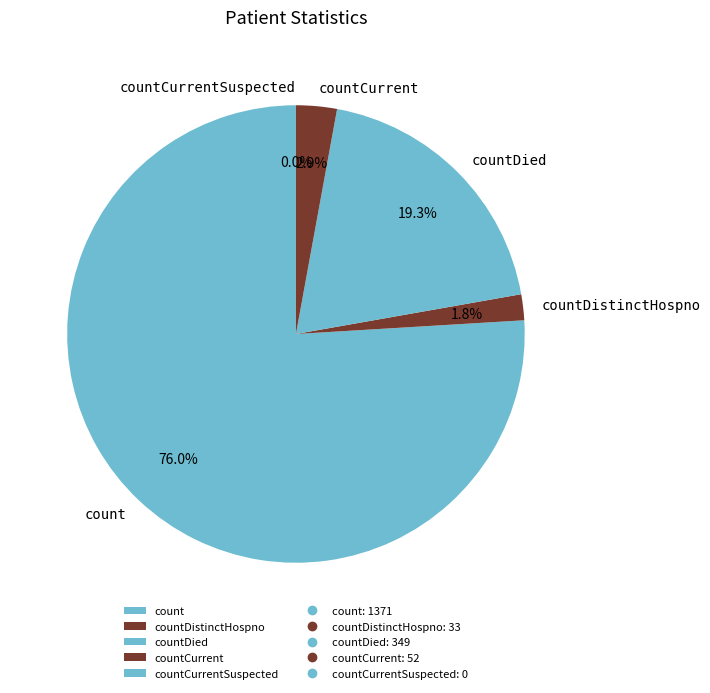

To the nearest percent, what is the average slice percentage?

20%